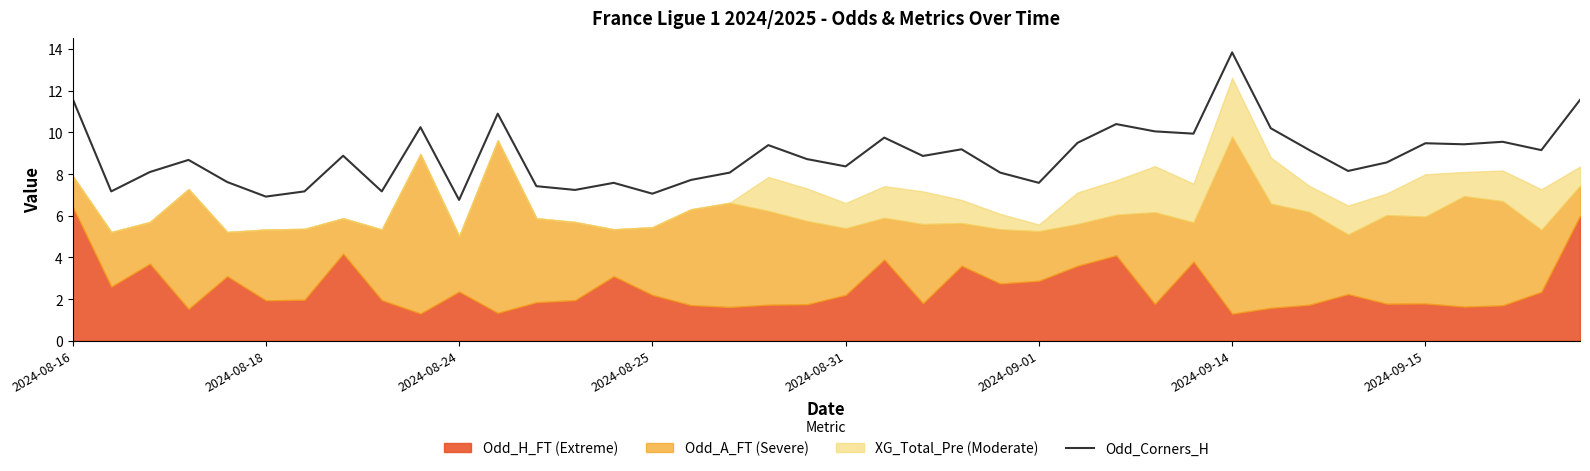

How many interior local valleys (lower than both neighbors) does the data have?

13